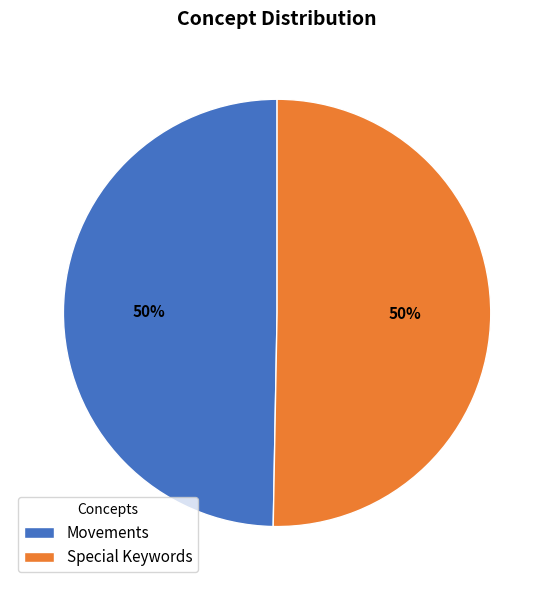

The Movements slice represents 41% of the pie. True or false?

False